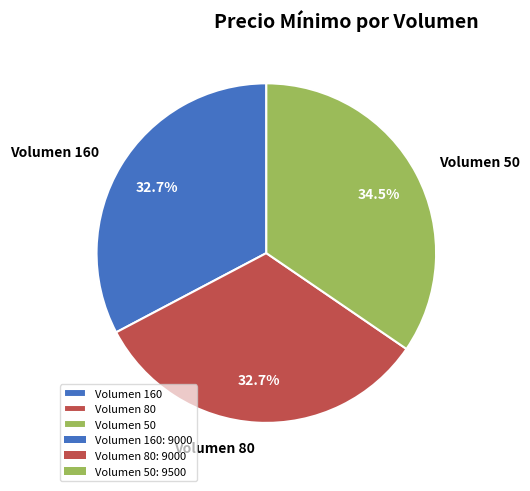

Which slice is the largest?

Volumen 50